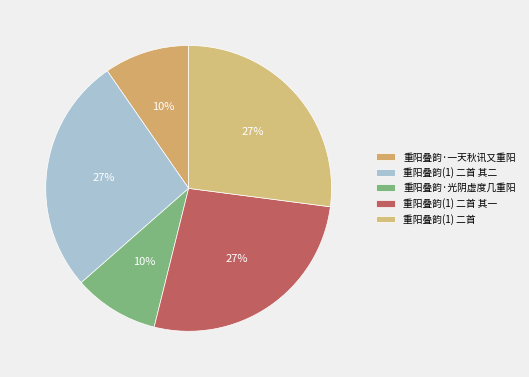

The 重阳叠韵(1) 二首 其二 slice represents 22% of the pie. True or false?

False